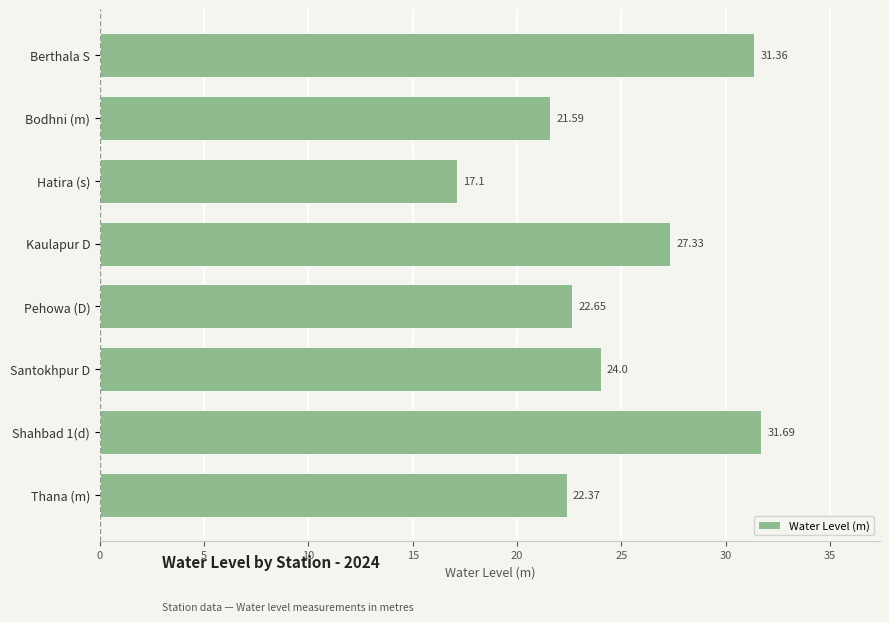

What is the average value?

24.8